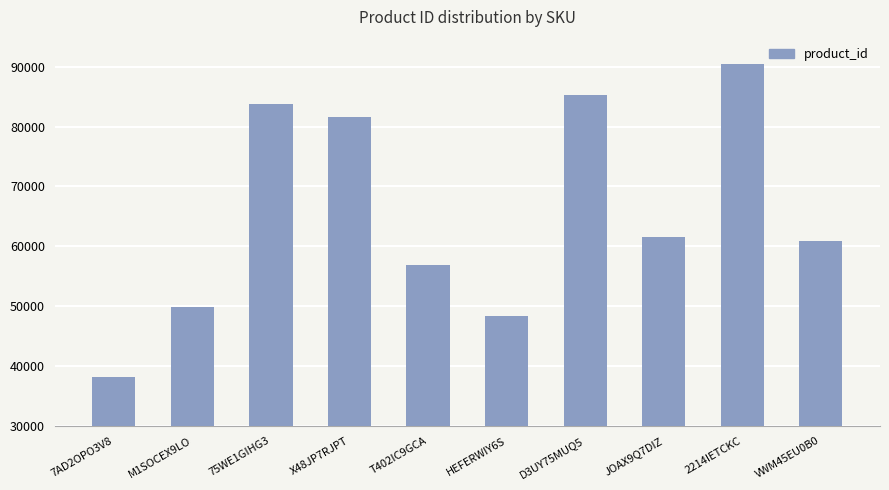

What is the difference between the second highest and second lowest values?

36978